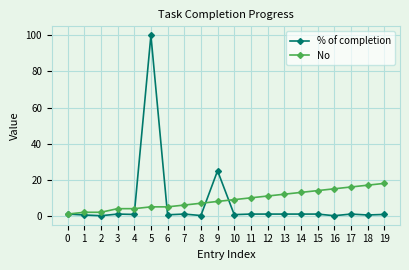

At which category is the sum across all series the highest?

5